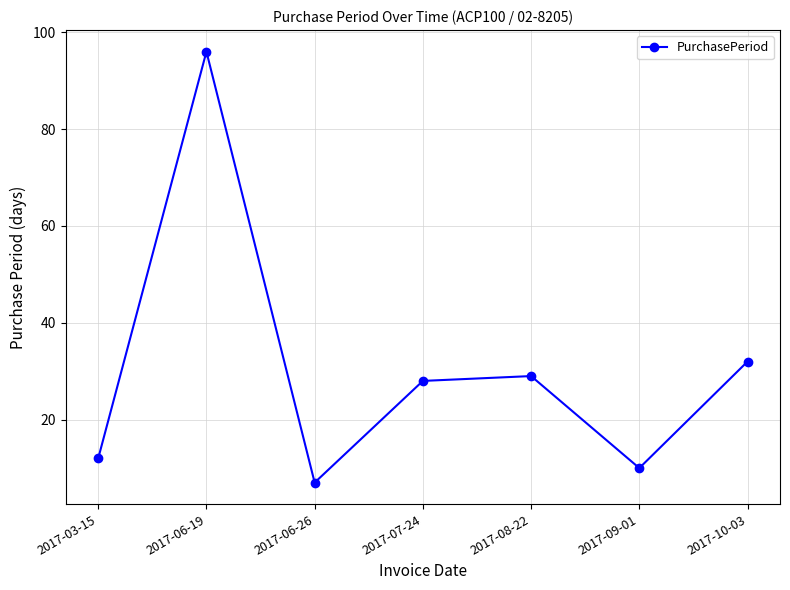

What is the value of the 6th point from the left?

10